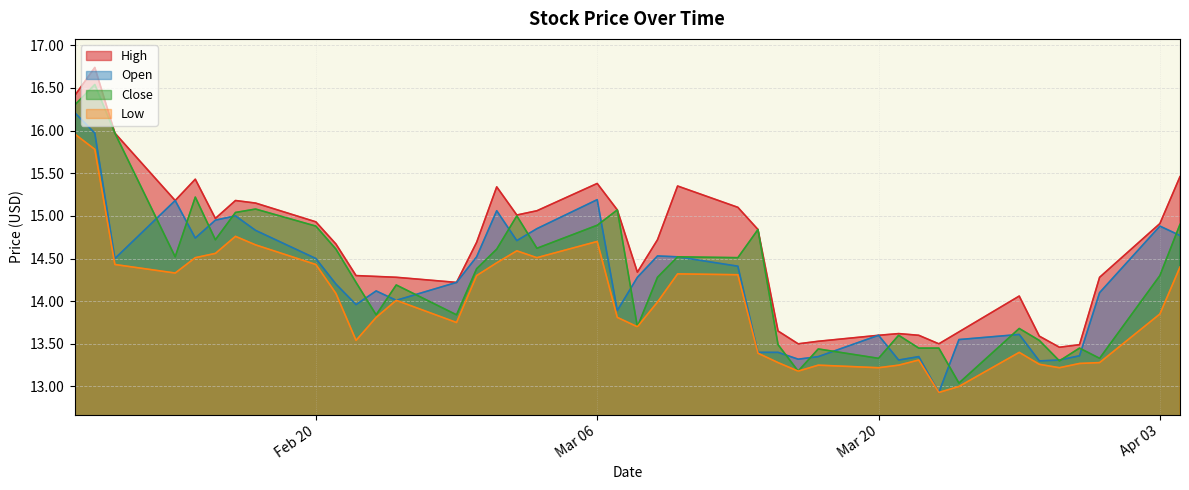

How many data points in close are less than 14?

16